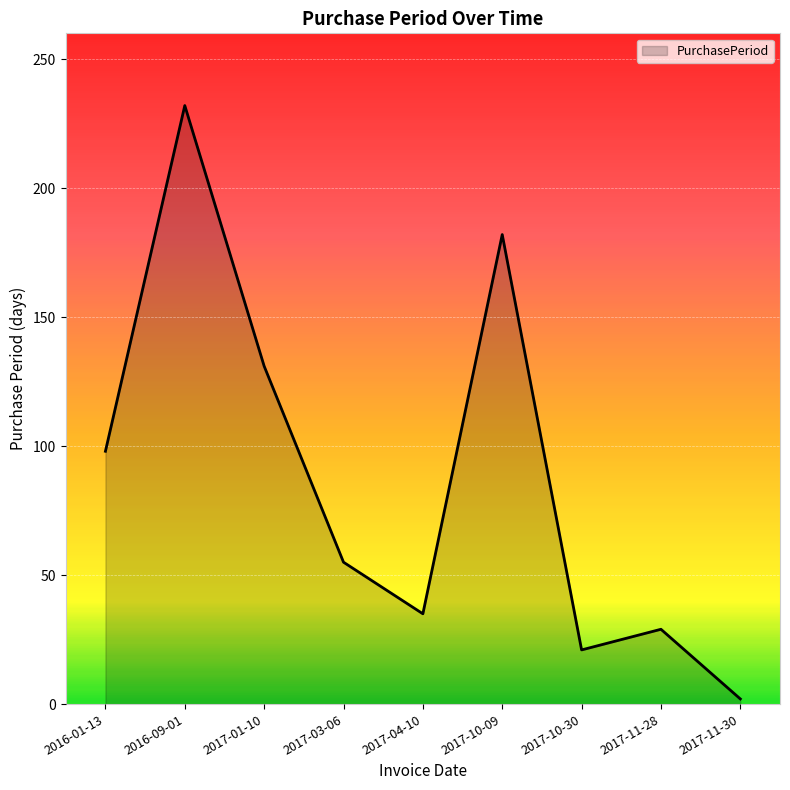

What is the change in value from 2017-04-10 to 2017-11-28?

-6